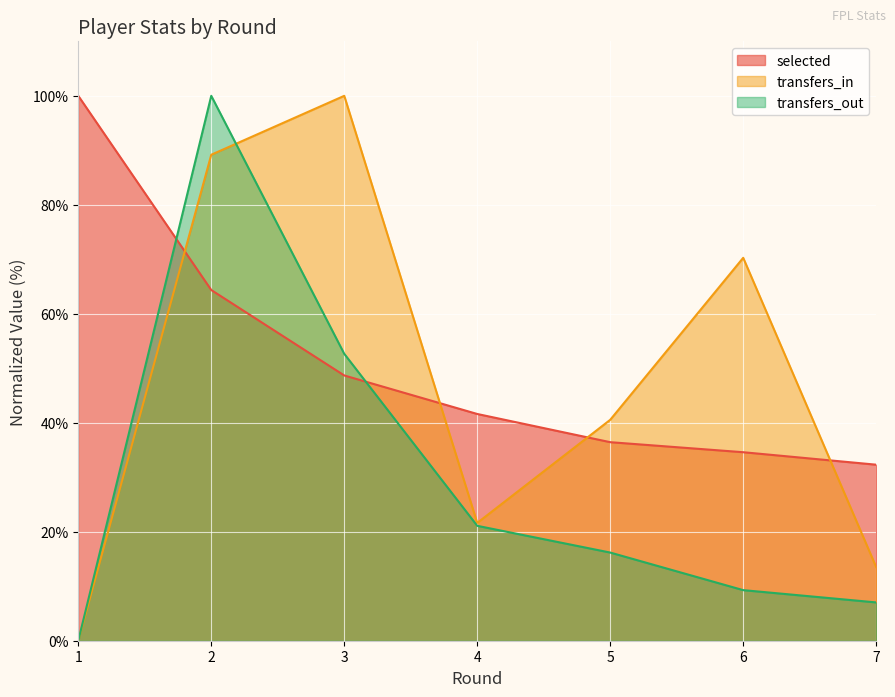

Reading left to right, extract all data points from this chart.

selected: 1=100.0	2=64.4	3=48.7	4=41.6	5=36.4	6=34.6	7=32.3
transfers_in: 1=0.0	2=89.2	3=100.0	4=21.6	5=40.5	6=70.3	7=13.5
transfers_out: 1=0.0	2=100.0	3=52.7	4=21.1	5=16.2	6=9.3	7=7.0